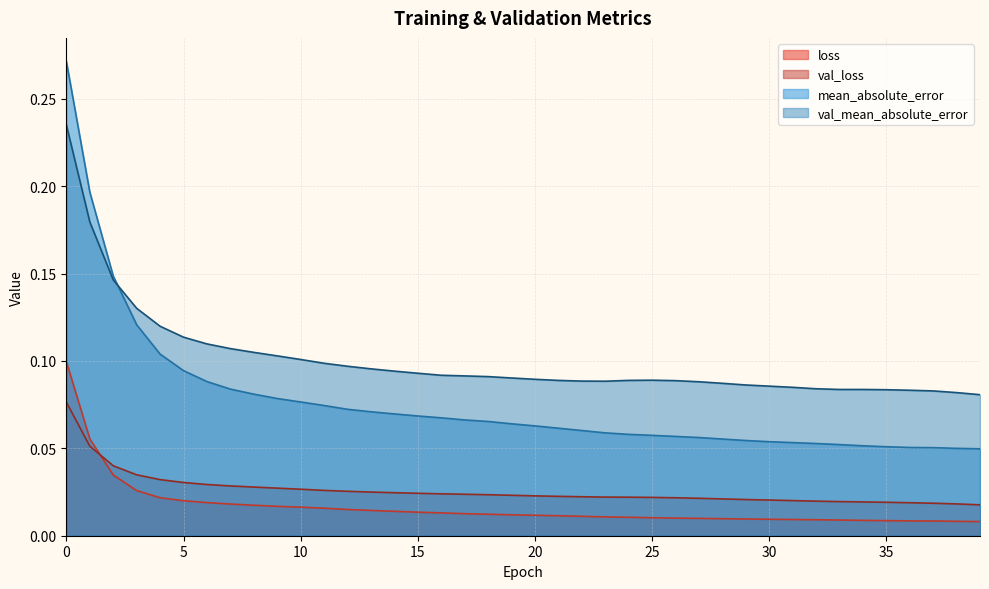

Rank the series by their maximum value, from highest to lowest.

mean_absolute_error, val_mean_absolute_error, loss, val_loss